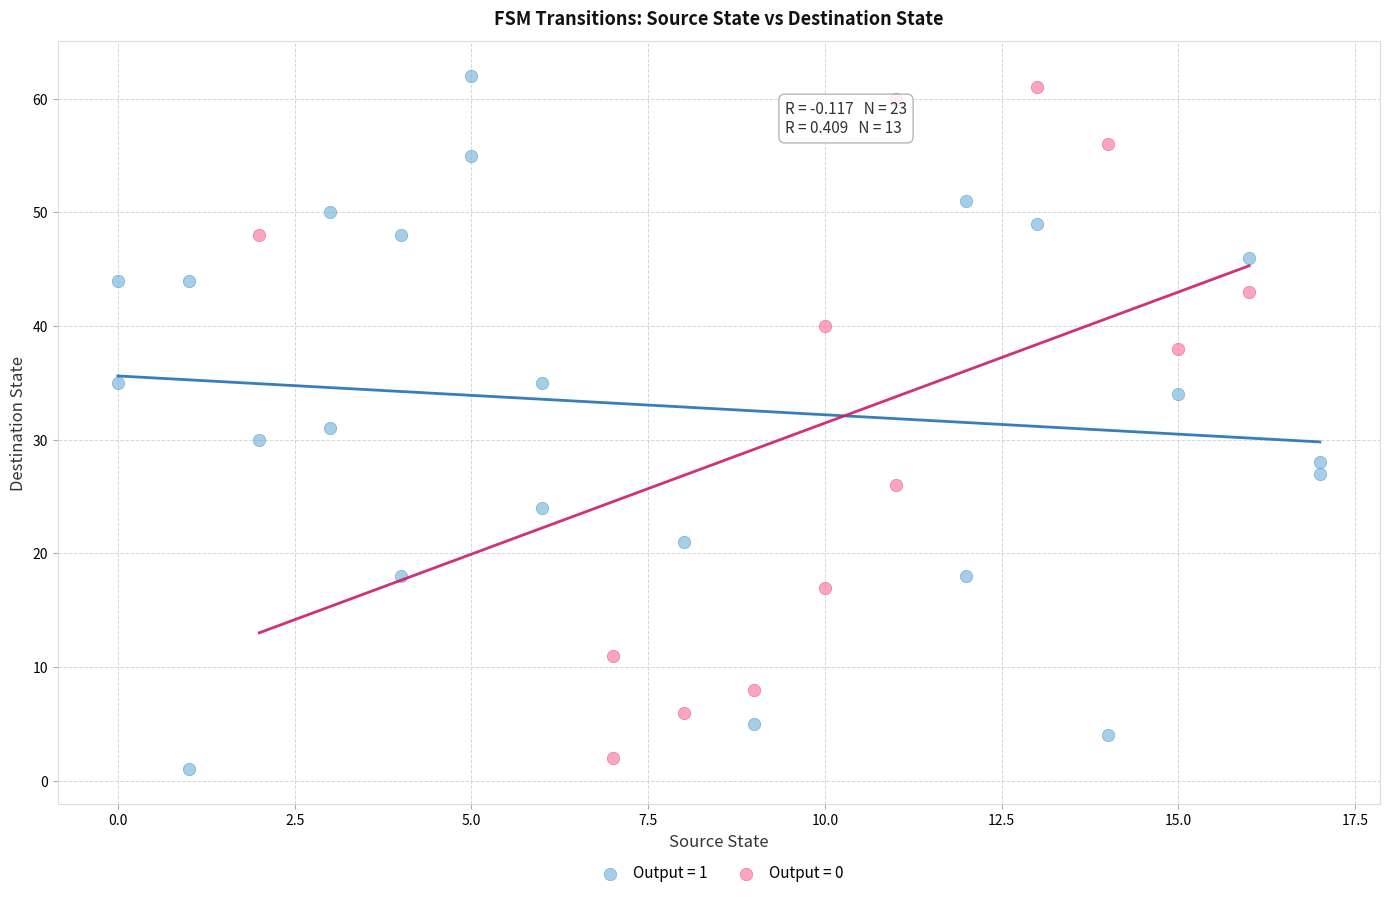

What are all the series names shown in the legend?

Output = 1, Output = 0